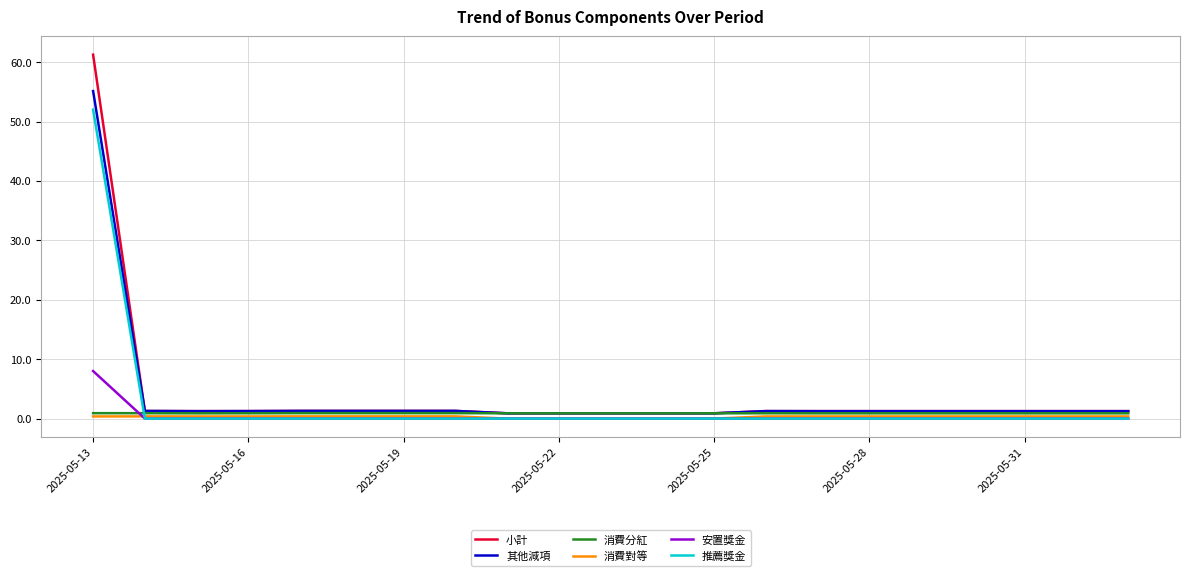

List the series in order of their peak value, highest first.

小計, 其他減項, 推薦獎金, 安置獎金, 消費分紅, 消費對等